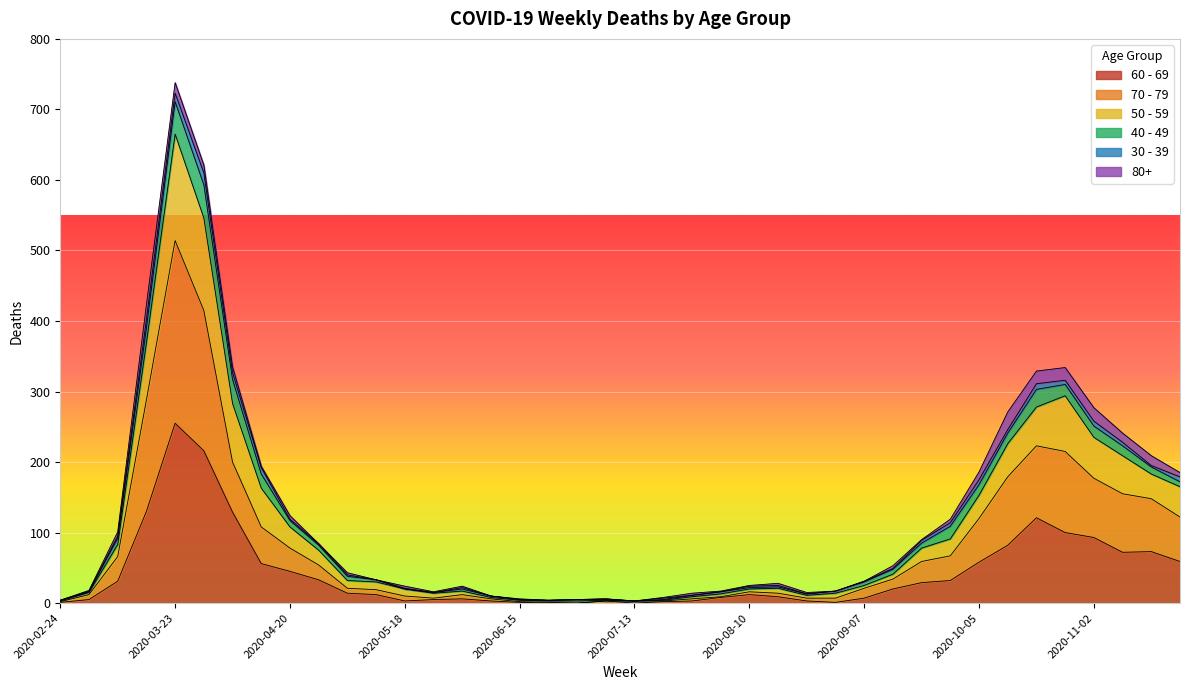

Does the chart display data point markers on the line(s)?

No